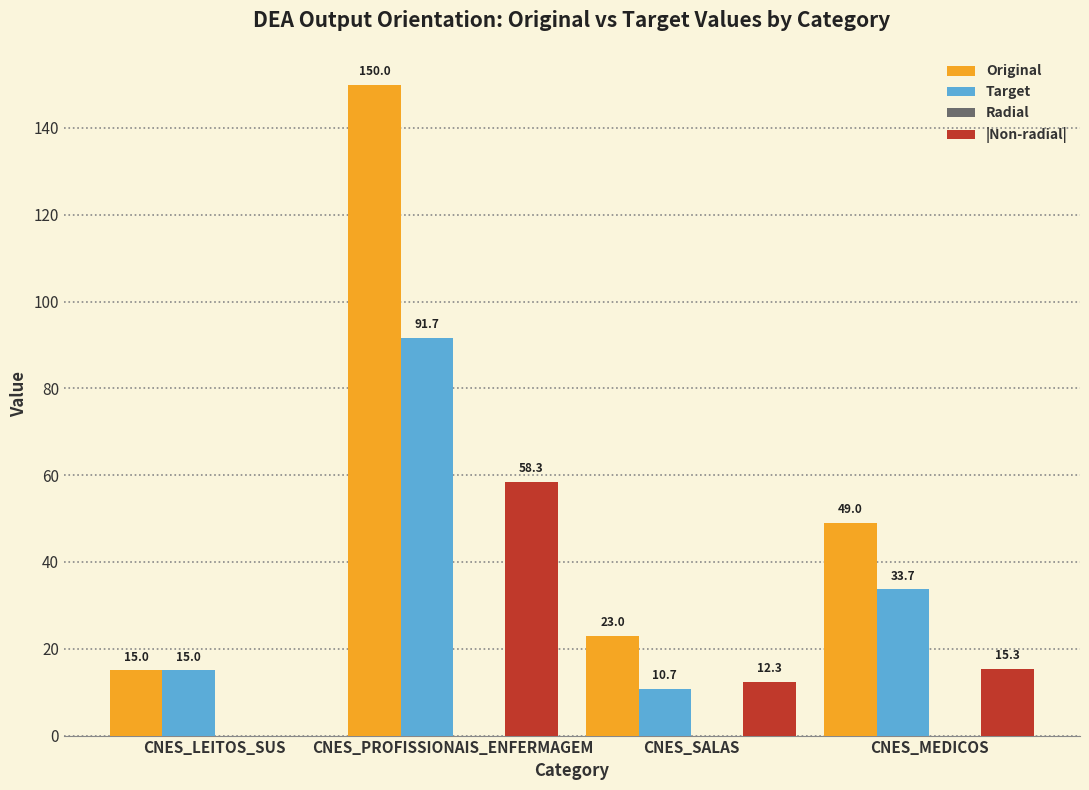

Is the value of Target at CNES_PROFISSIONAIS_ENFERMAGEM greater than the value of |Non-radial| at CNES_PROFISSIONAIS_ENFERMAGEM?

Yes